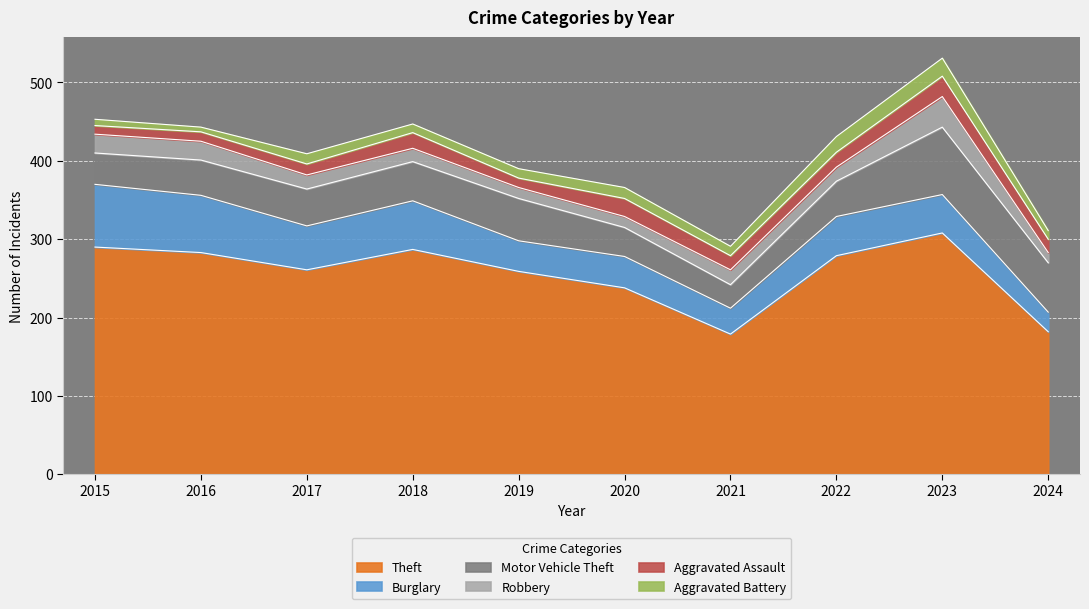

Reading left to right, extract all data points from this chart.

Theft: 2015=290	2016=283	2017=261	2018=287	2019=259	2020=238	2021=179	2022=279	2023=308	2024=182
Burglary: 2015=80	2016=73	2017=56	2018=62	2019=39	2020=40	2021=33	2022=50	2023=49	2024=25
Motor Vehicle Theft: 2015=40	2016=45	2017=47	2018=50	2019=54	2020=37	2021=30	2022=45	2023=86	2024=63
Robbery: 2015=24	2016=24	2017=18	2018=17	2019=14	2020=14	2021=19	2022=18	2023=39	2024=13
Aggravated Assault: 2015=11	2016=12	2017=14	2018=20	2019=12	2020=23	2021=18	2022=19	2023=26	2024=17
Aggravated Battery: 2015=8	2016=6	2017=13	2018=11	2019=12	2020=14	2021=12	2022=20	2023=23	2024=11